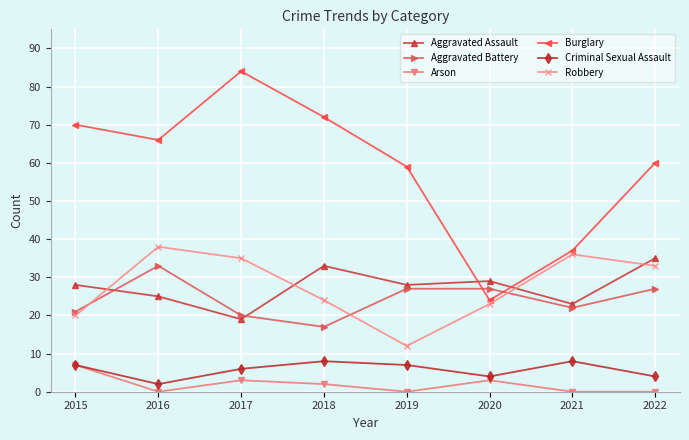

At which category does Criminal Sexual Assault reach its first local peak?

2018